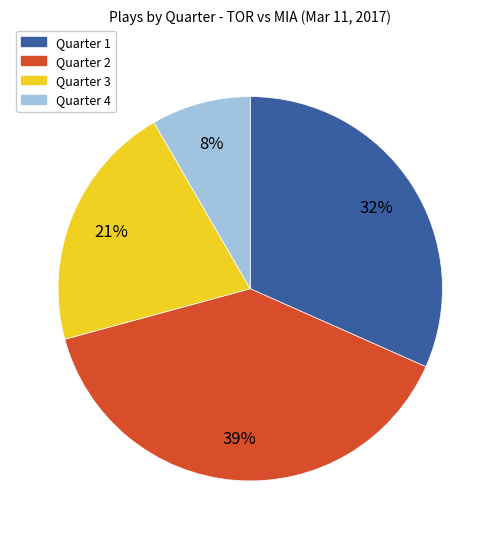

Which category has the smallest portion of the pie?

Quarter 4